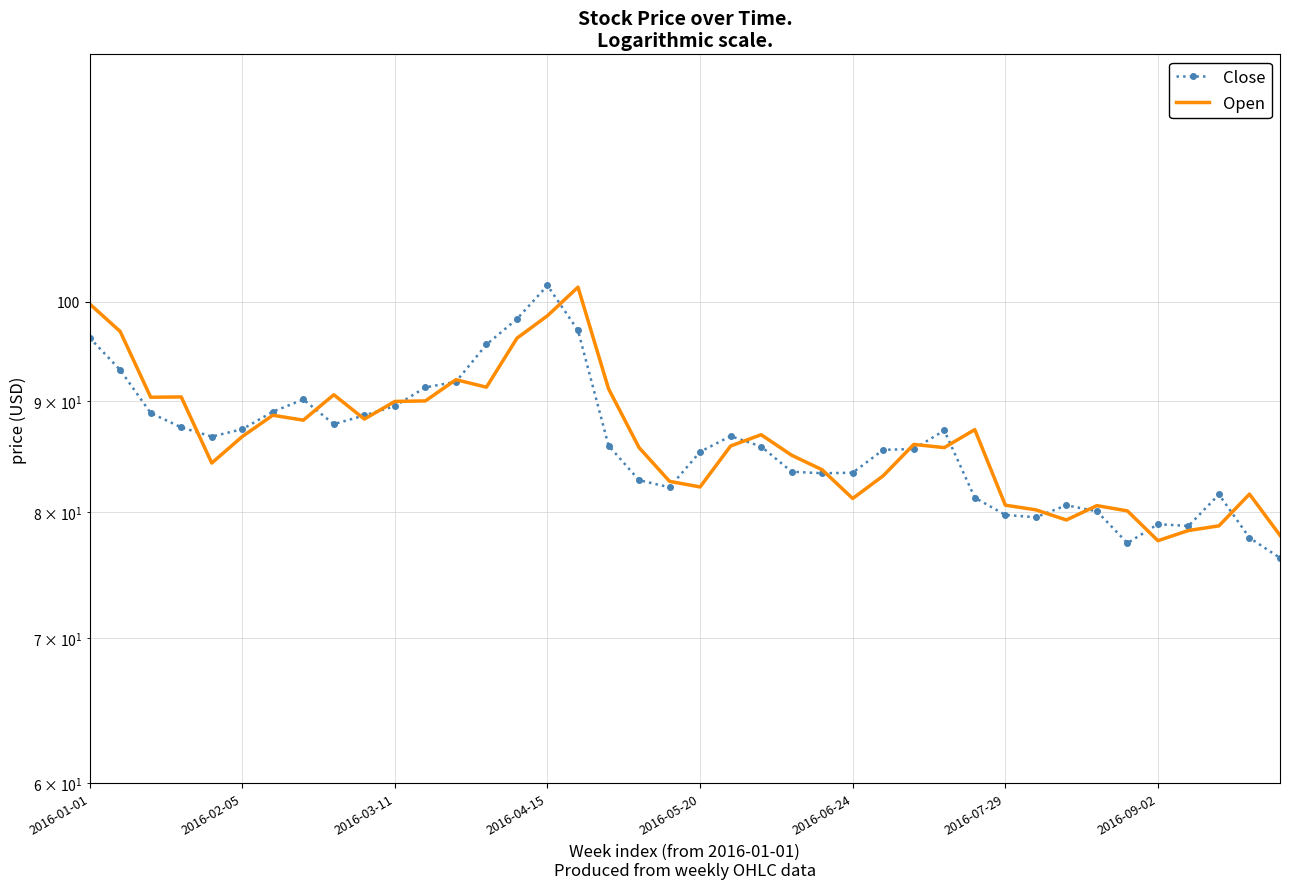

List the series in order of their peak value, lowest first.

Open, Close